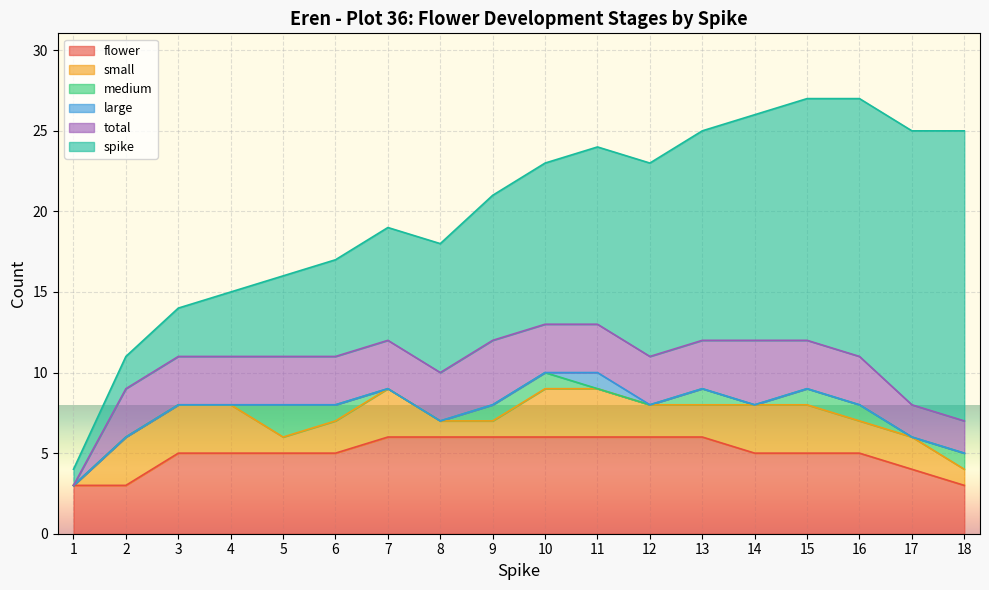

How many series are shown in this chart?

6